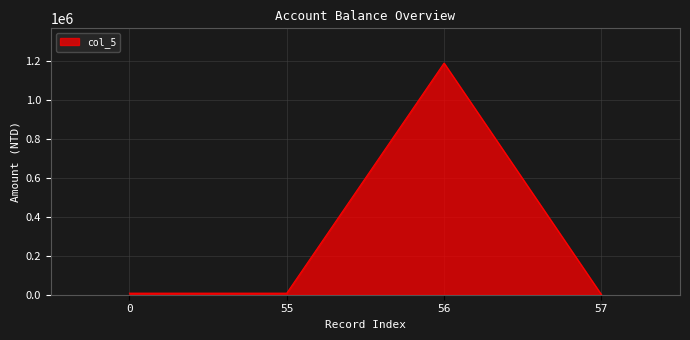

Which has a higher value, 55 or 56?

56